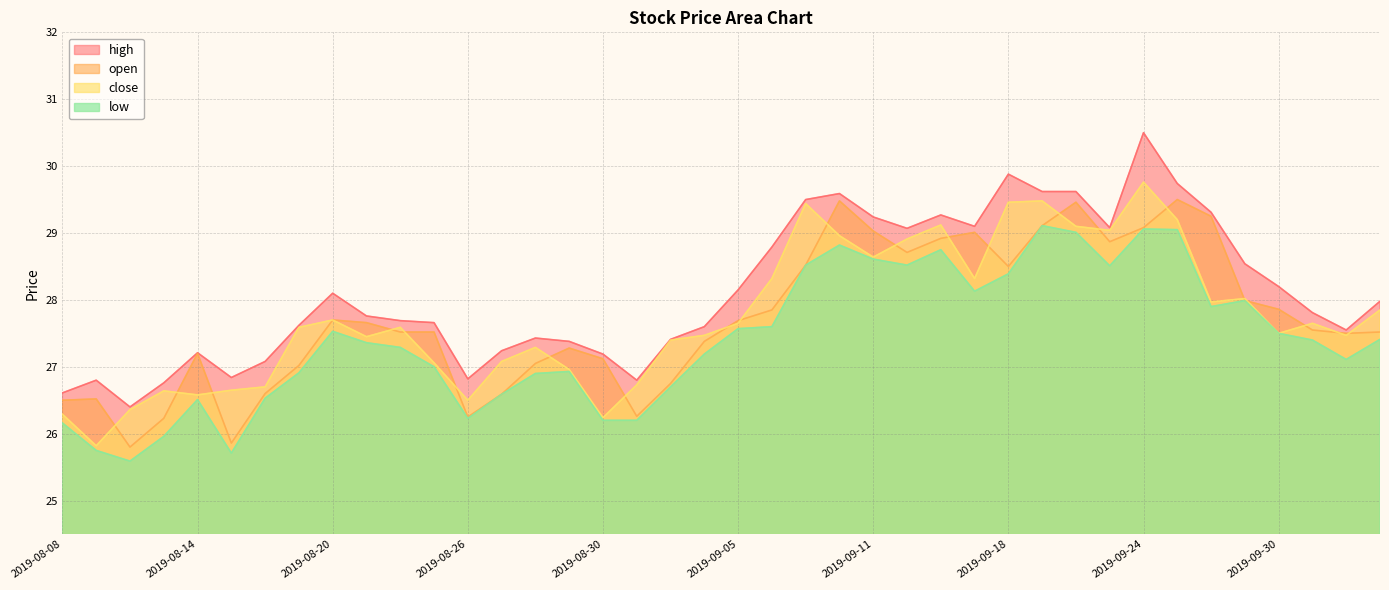

Which category has the lowest value across all series?

2019-08-12